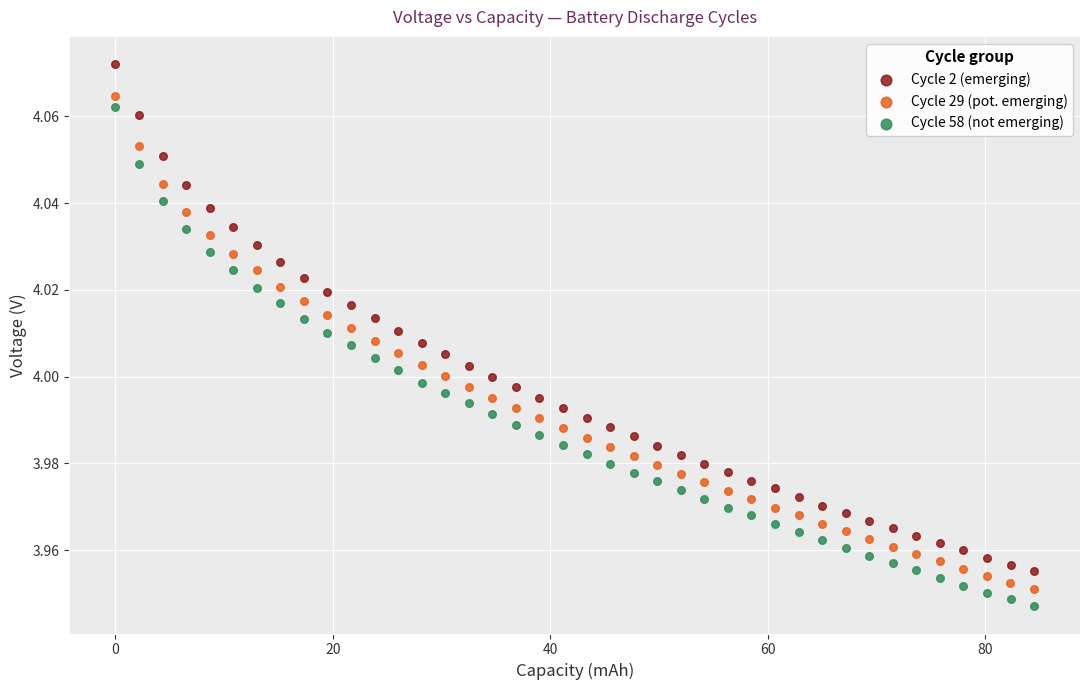

Which series has the largest Y range (max minus min)?

Cycle 2 (emerging)